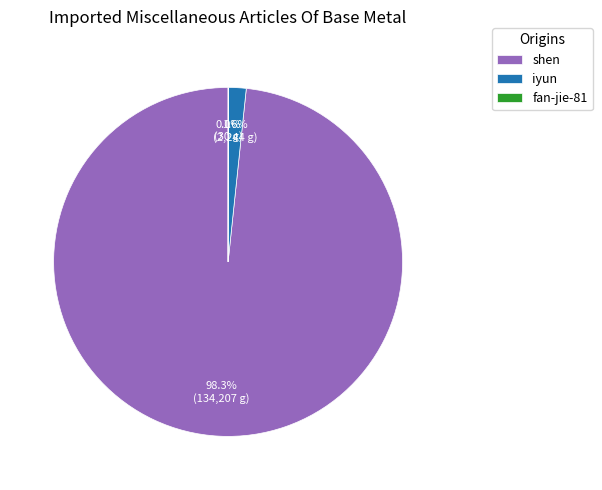

How much of the chart is everything except iyun?

98.4%